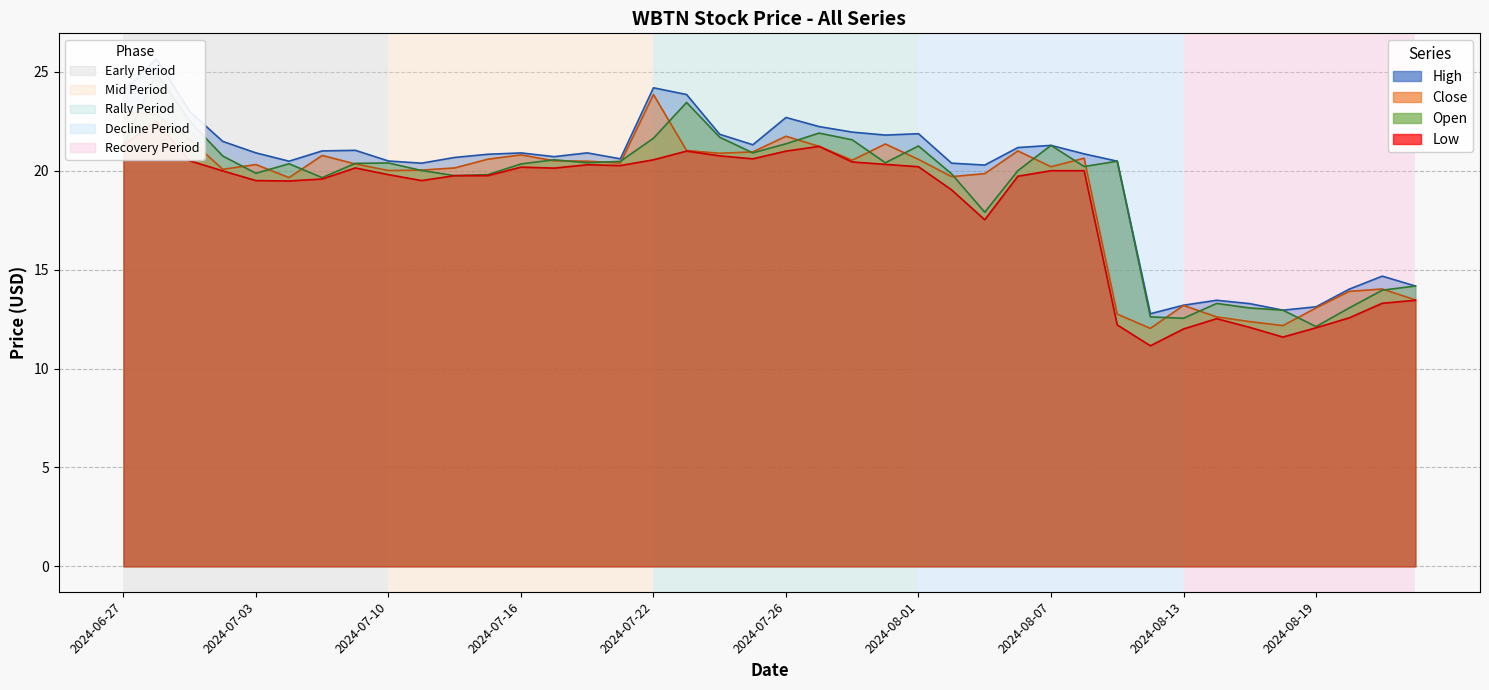

Read the Close value at 2024-08-20.

13.9